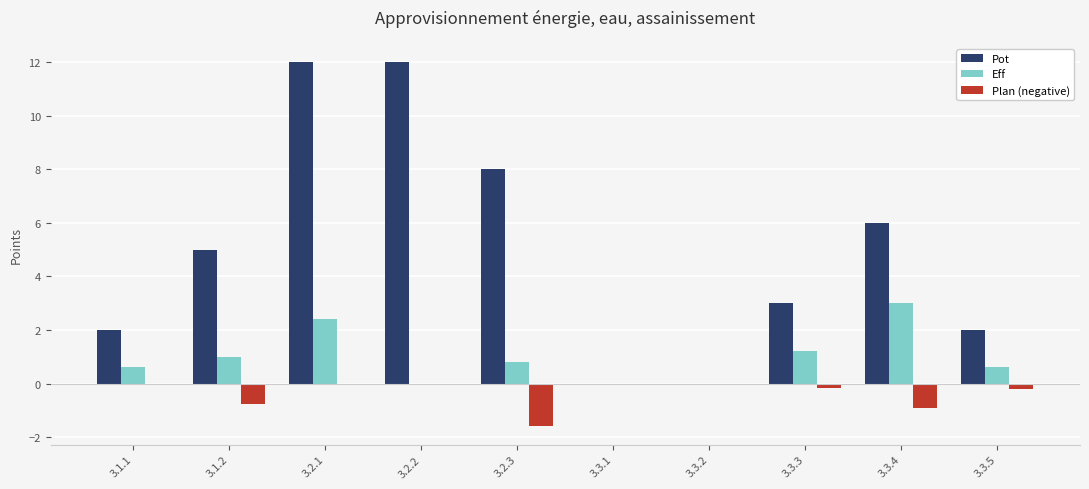

At which label does Eff reach its peak?

3.3.4